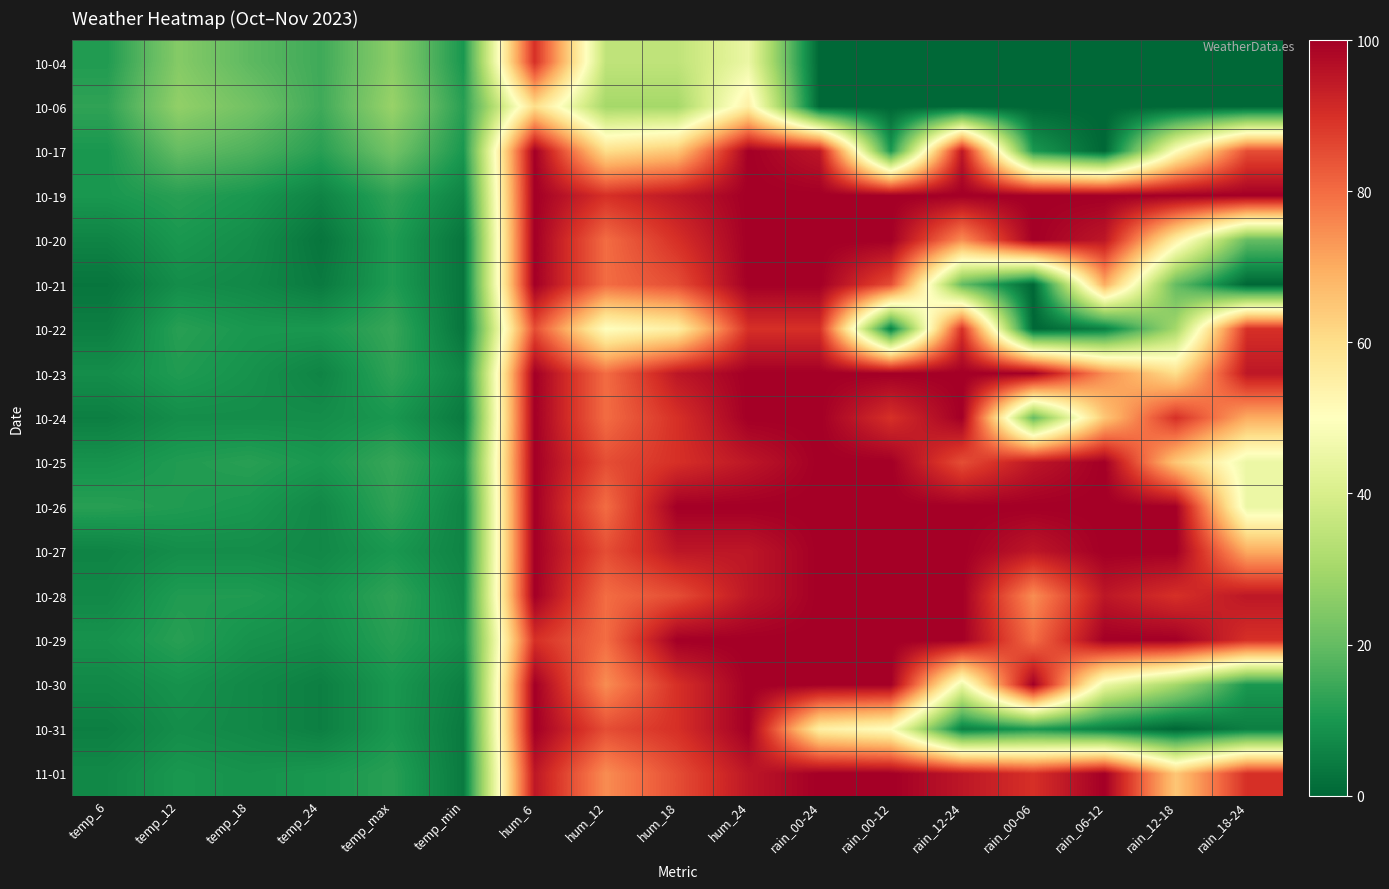

Rank the series at rain_12-18 from highest to lowest value.

10-19, 10-26, 10-27, 10-29, 10-24, 10-28, 10-25, 11-01, 10-23, 10-20, 10-17, 10-22, 10-30, 10-21, 10-04, 10-06, 10-31